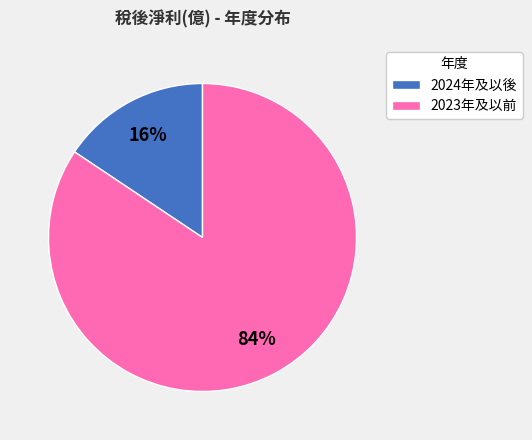

How many slices are in this pie chart?

2